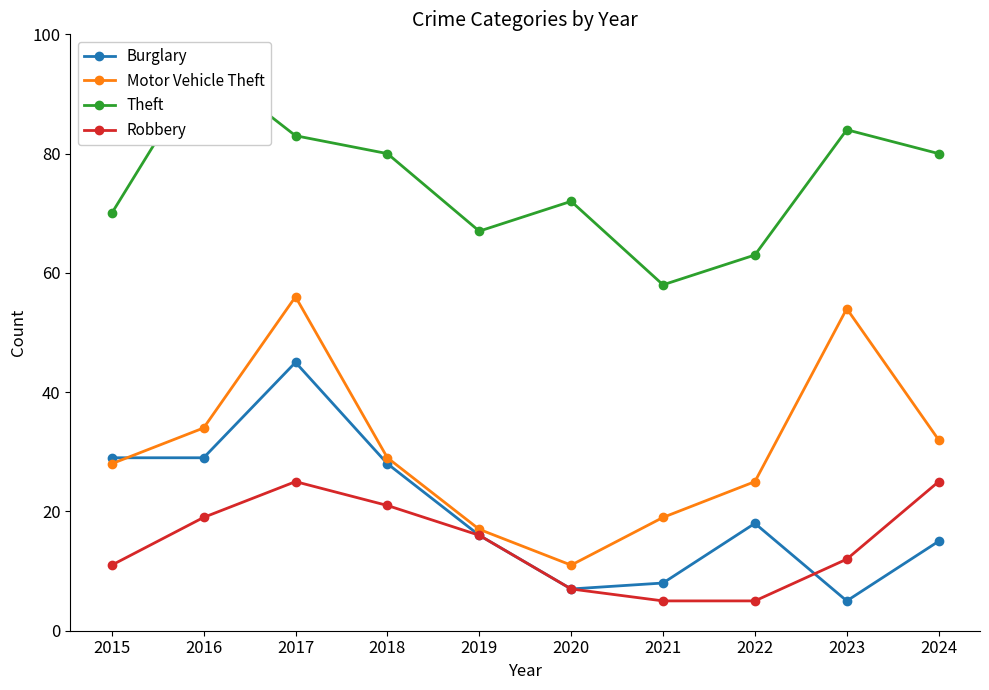

What is the value of the Motor Vehicle Theft point at the 3rd from the left?

56